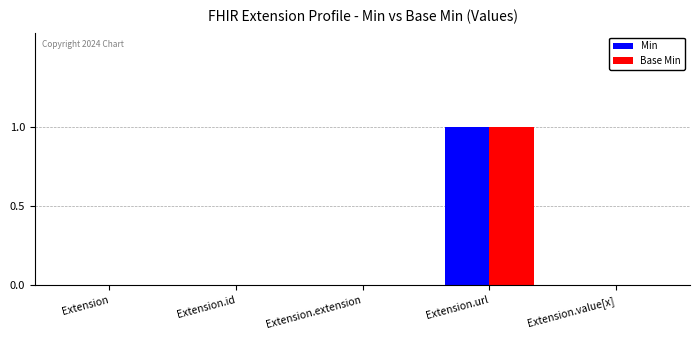

Reading left to right, extract all data points from this chart.

Min: 0	0	0	1	0
Base Min: 0	0	0	1	0